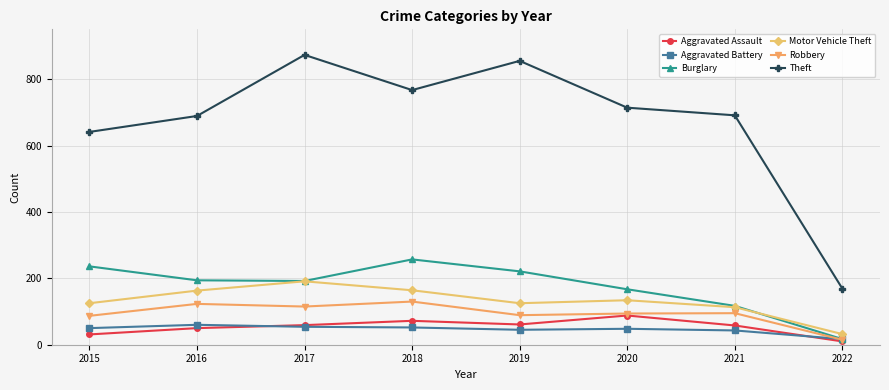

What is the difference between the second highest and minimum values in the Aggravated Battery series?

37